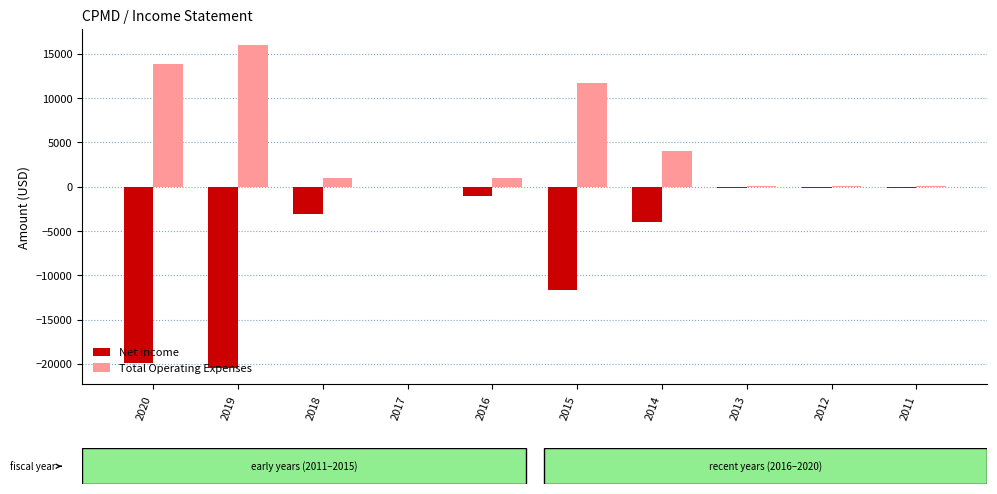

What are all the series names shown in the legend?

Net Income, Total Operating Expenses